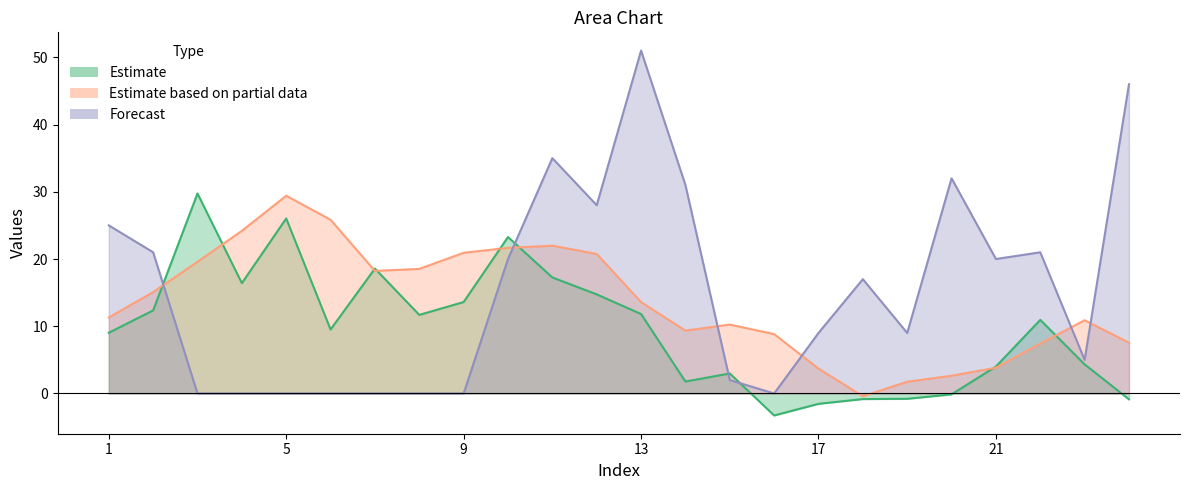

Between 9 and 11, which series saw the biggest shift?

Forecast